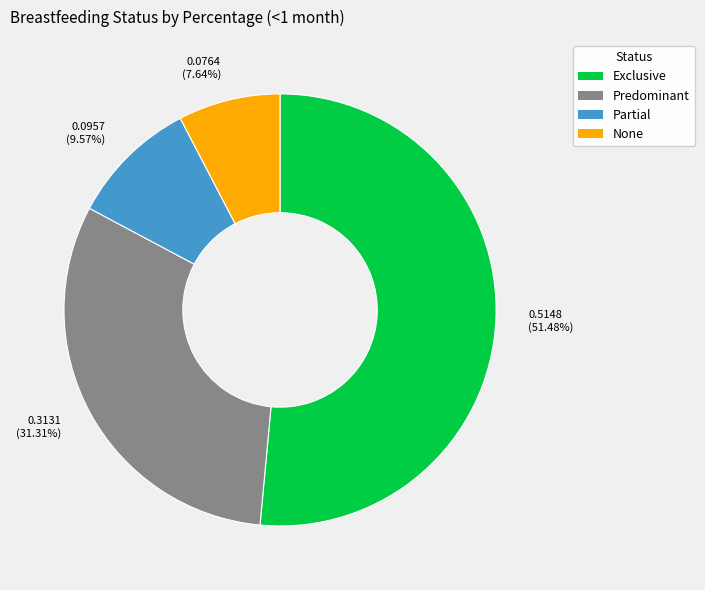

What percentage is the None slice, to the nearest percent?

8%